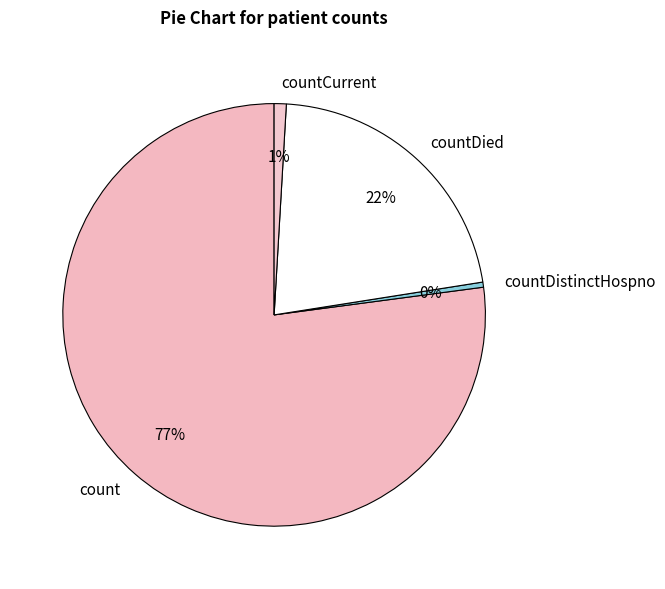

Count the number of slices in the pie.

4